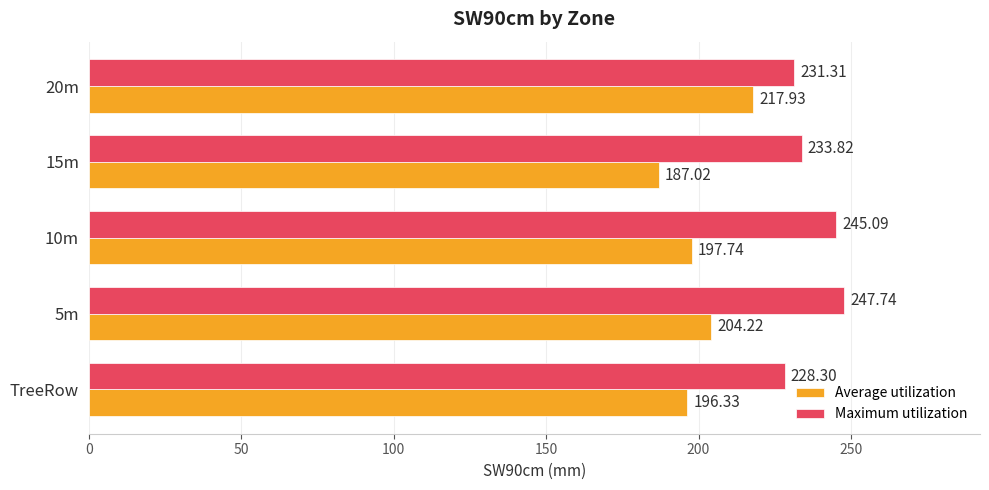

At how many categories does at least one series exceed 187?

5